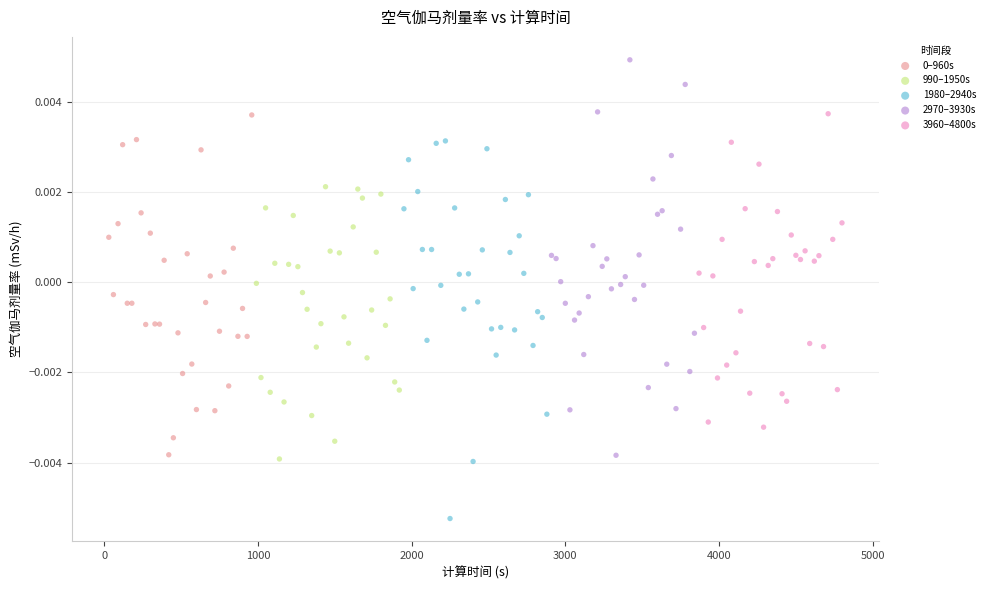

Which series contains the lowest Y value?

1980–2940s